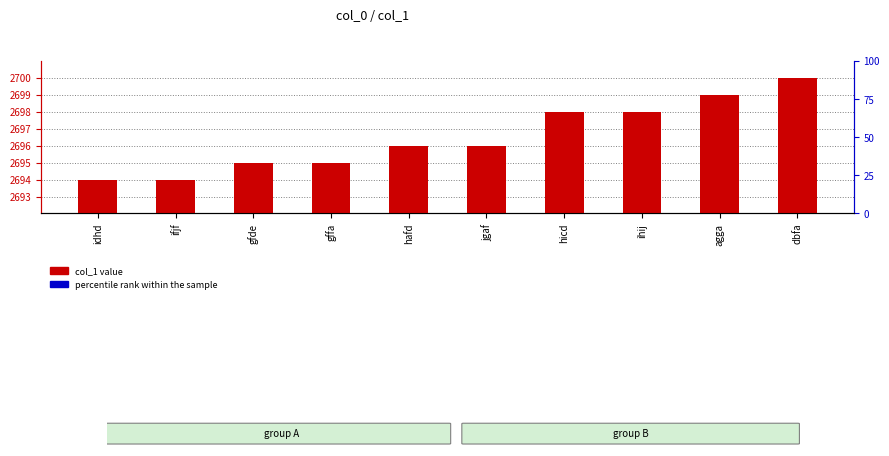

Read the col_1 value value at ifjf.

2694